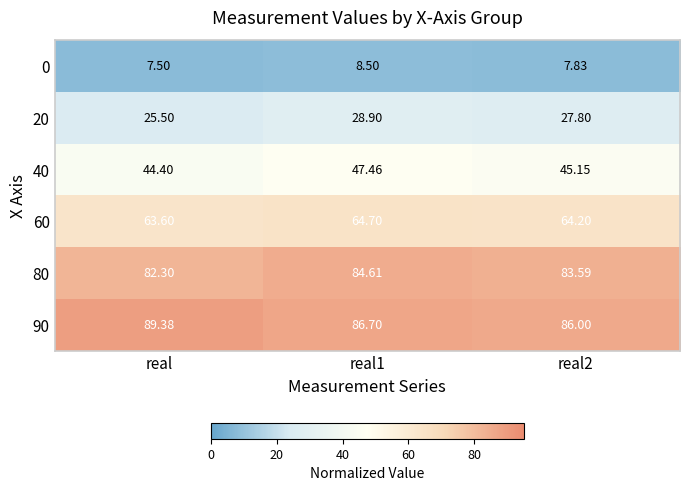

Which category has the lowest value in the 80 series?

real